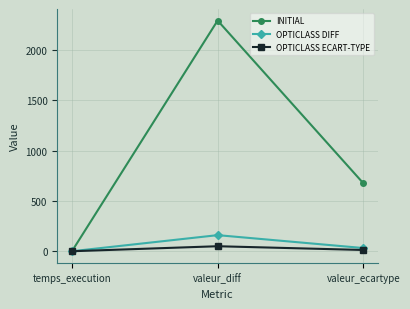

How many INITIAL values are between -1 and 2290?

3